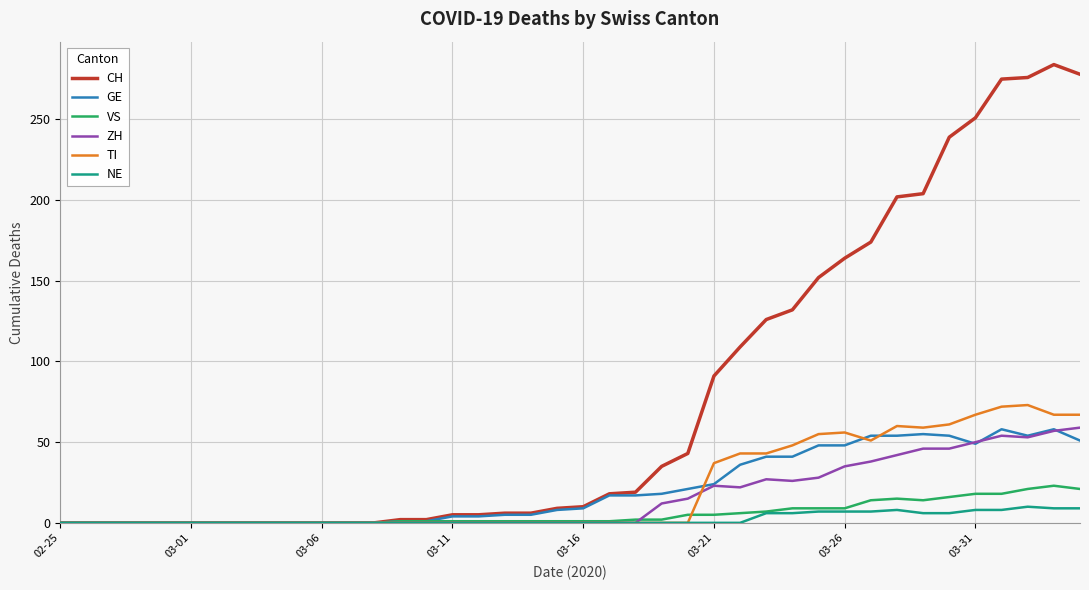

Which series has the widest spread of values?

CH